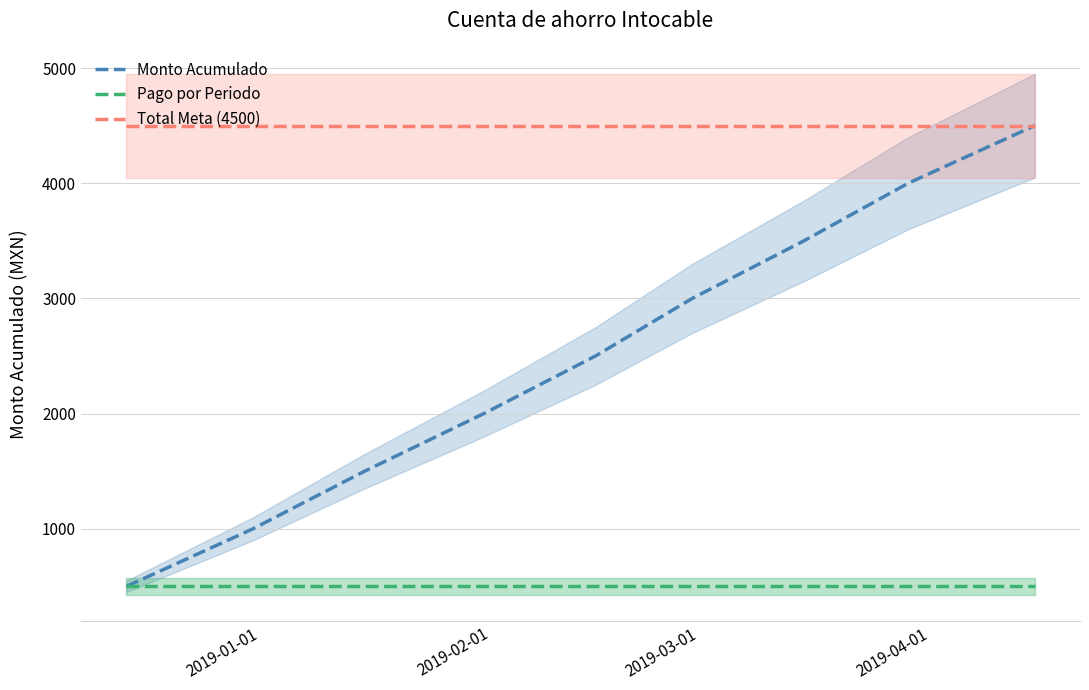

True or false: Total Meta (4500) and Pago por Periodo intersect in this chart.

False